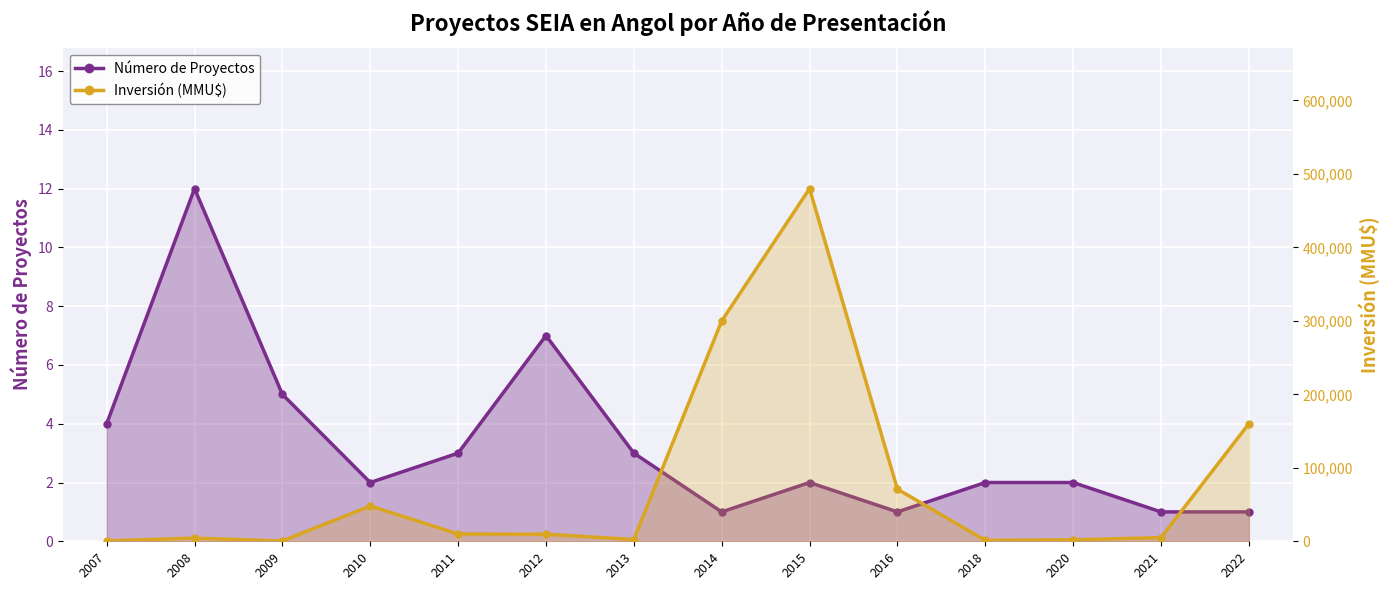

True or false: Inversión (MMU$) has more than 1 interior local peaks.

True